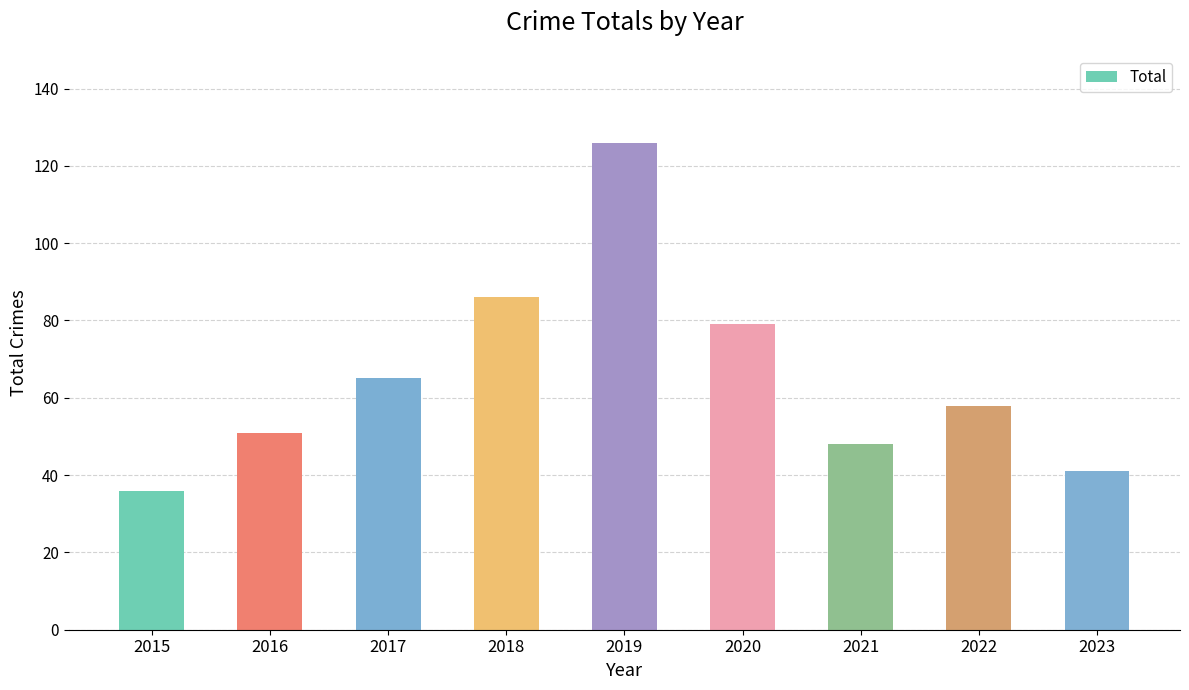

What is the average value?

66